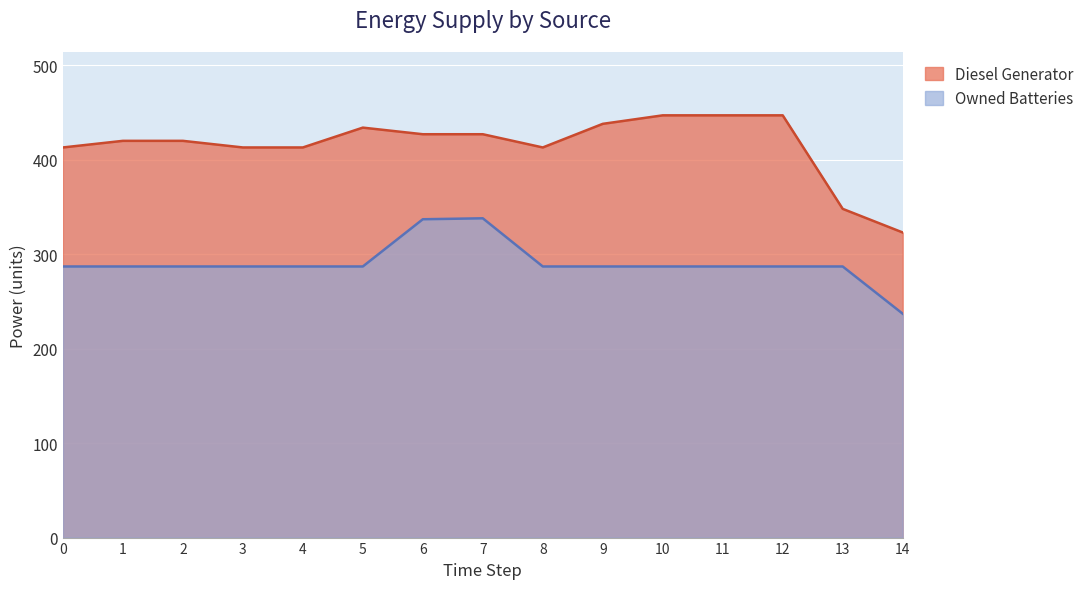

Does the chart display data point markers on the line(s)?

No